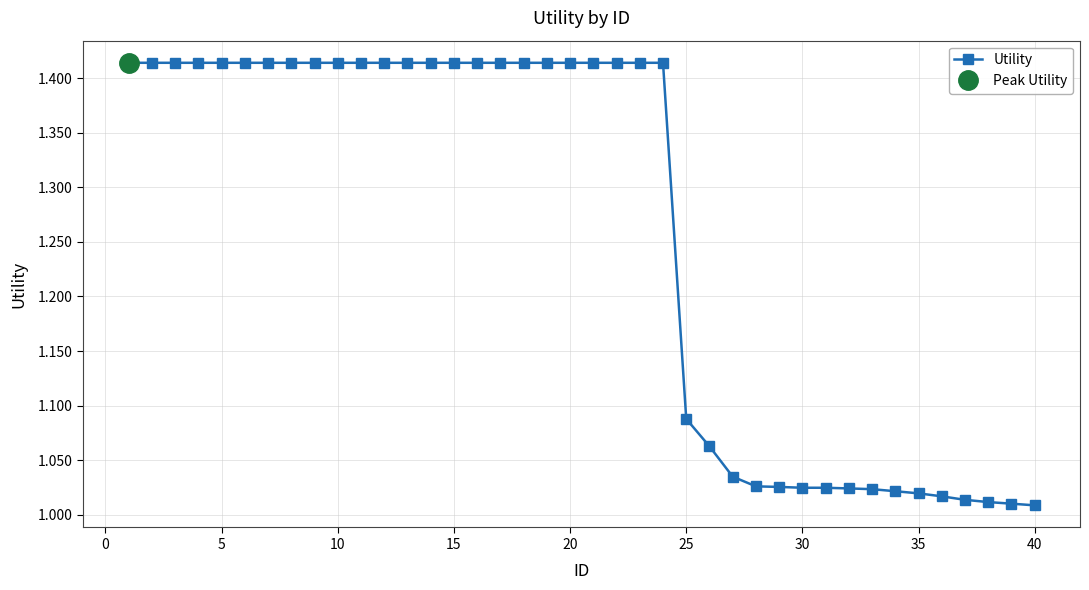

The Utility series shows 0.4 at 30. True or false?

False